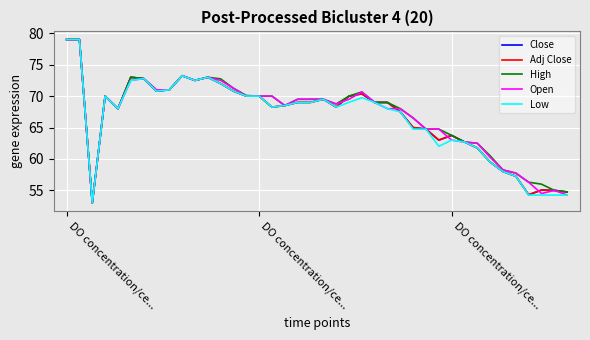

Does the chart display data point markers on the line(s)?

No